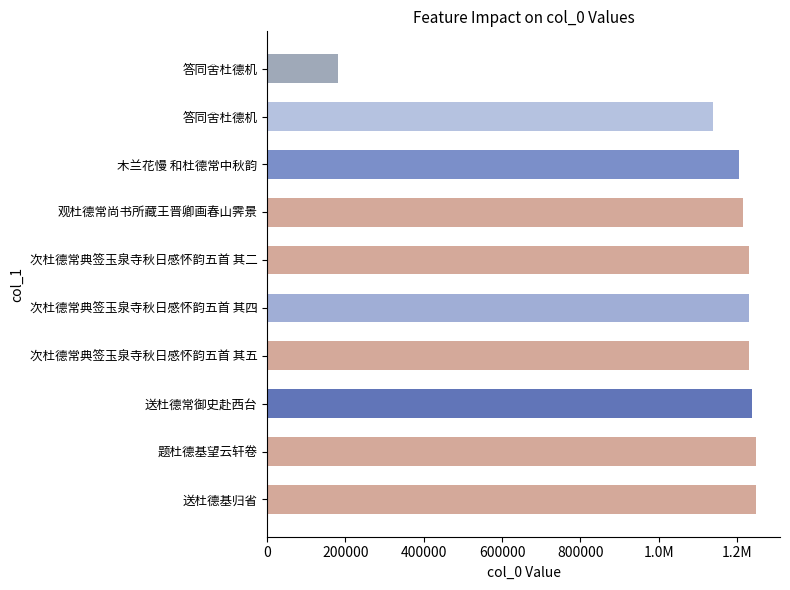

Are the bars horizontal?

Yes